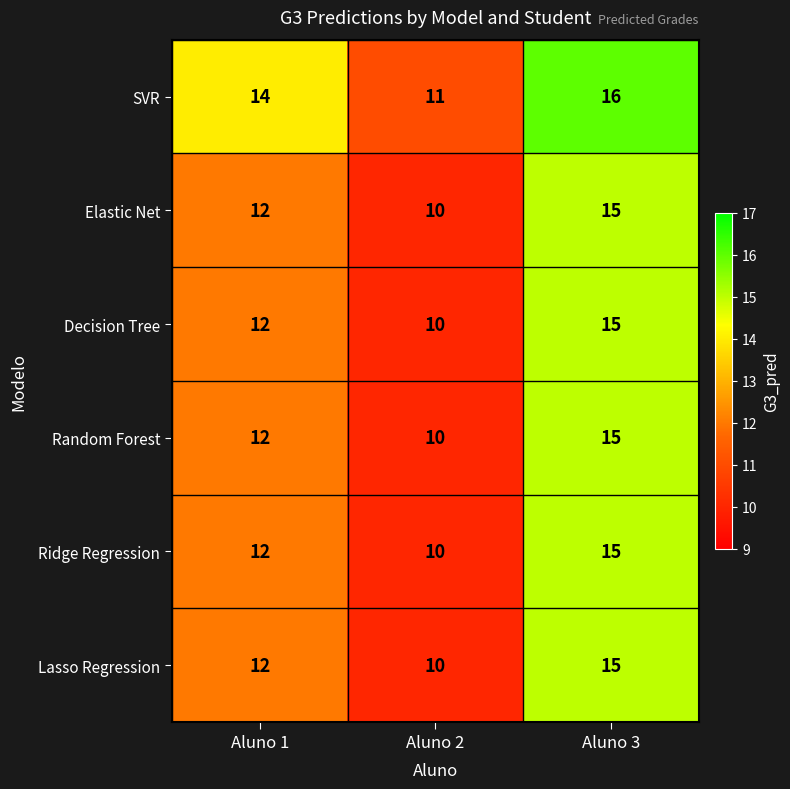

Is it true that Ridge Regression equals 7 at Aluno 1?

False